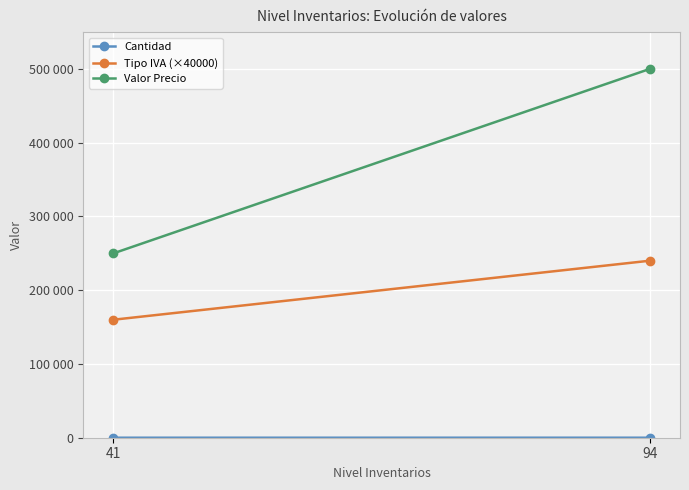

List the labels in order of Cantidad value, largest first.

94, 41